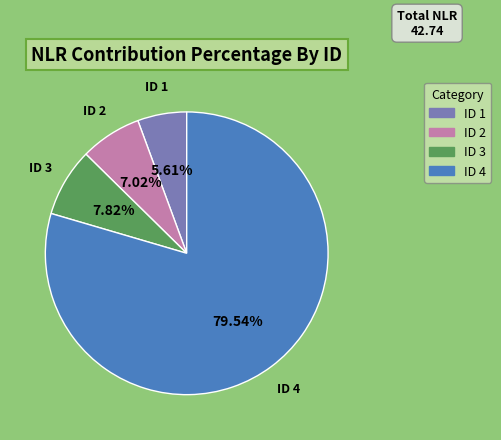

To the nearest percent, what is the average slice percentage?

25%